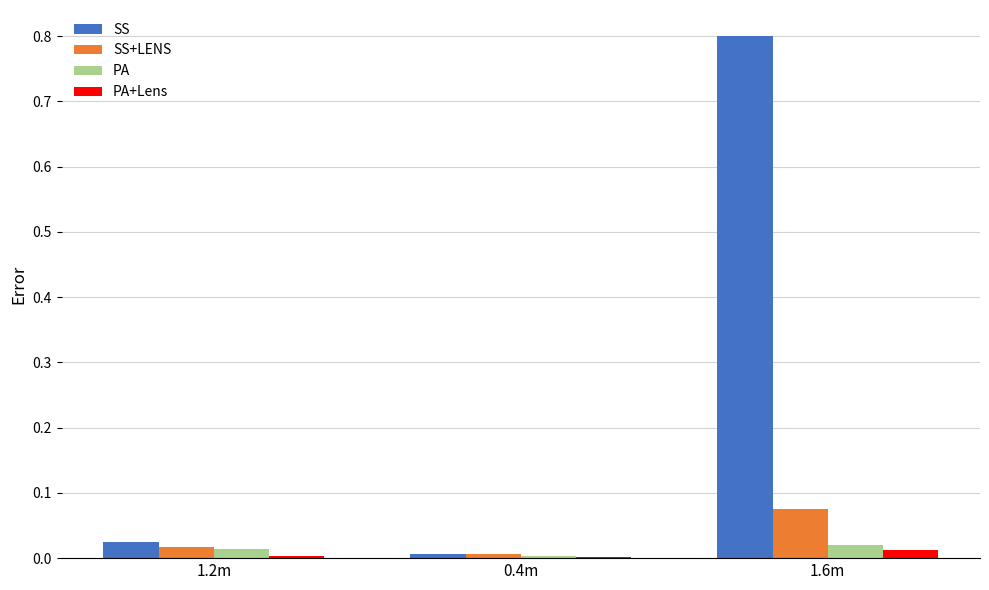

What are all the series names shown in the legend?

SS, SS+LENS, PA, PA+Lens